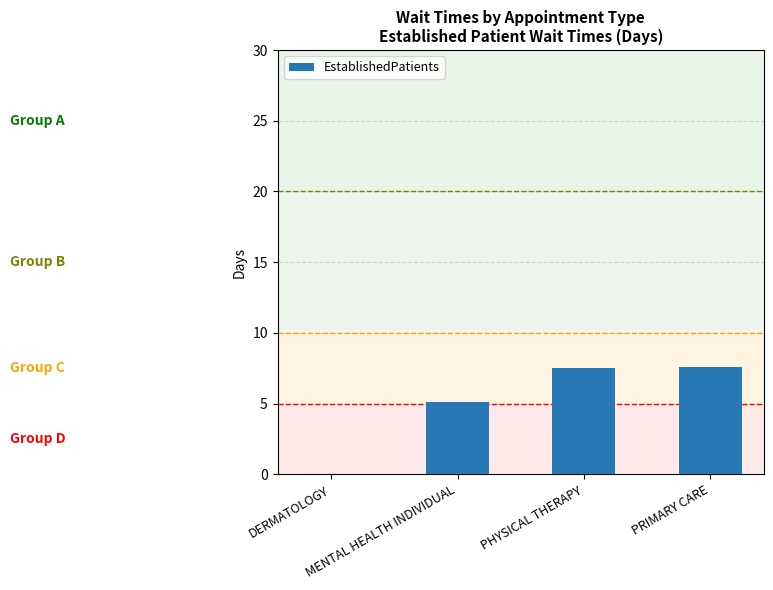

What is the change in value from PHYSICAL THERAPY to PRIMARY CARE?

+0.1